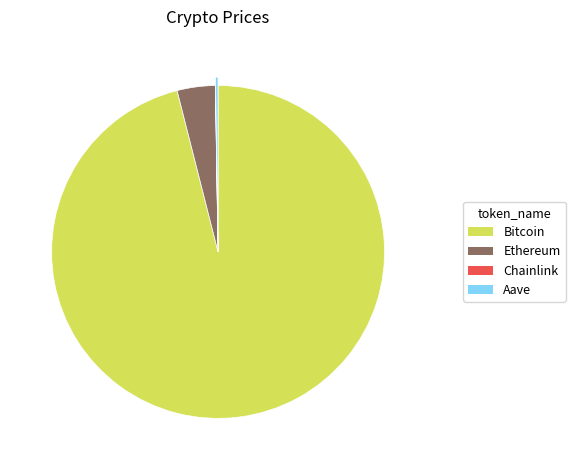

What is the largest slice in the pie chart?

Bitcoin